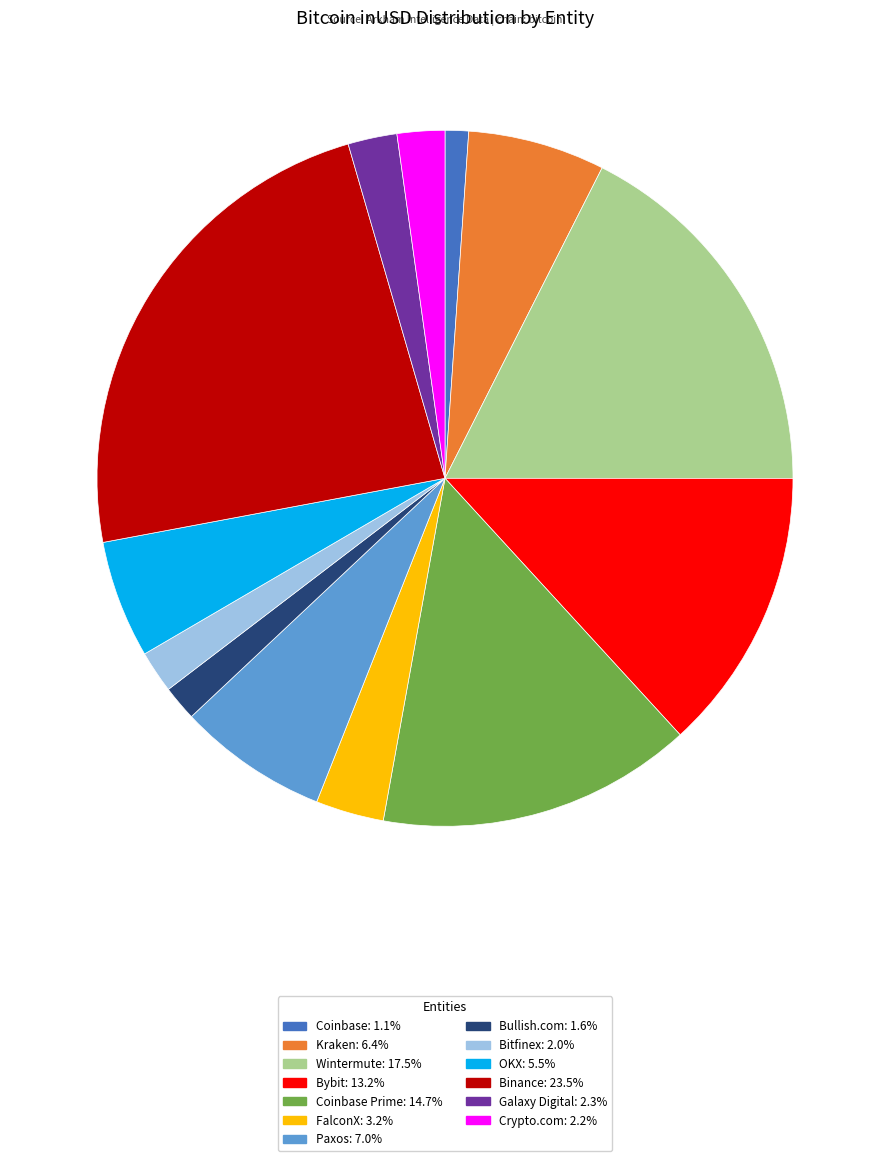

Does any single category account for the majority?

No